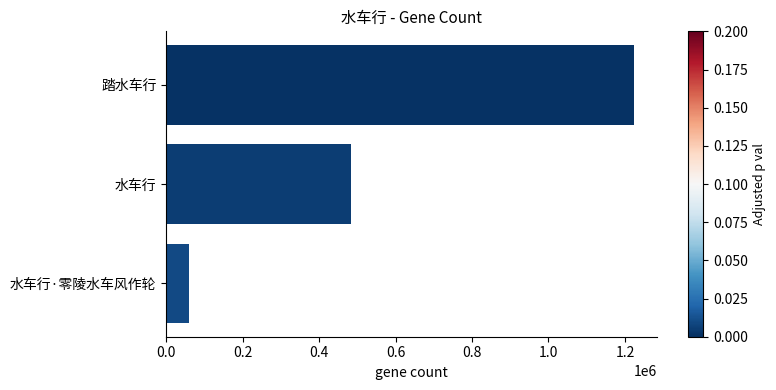

Reading bottom to top, transcribe all the data shown in this chart.

59760	483244	1223329